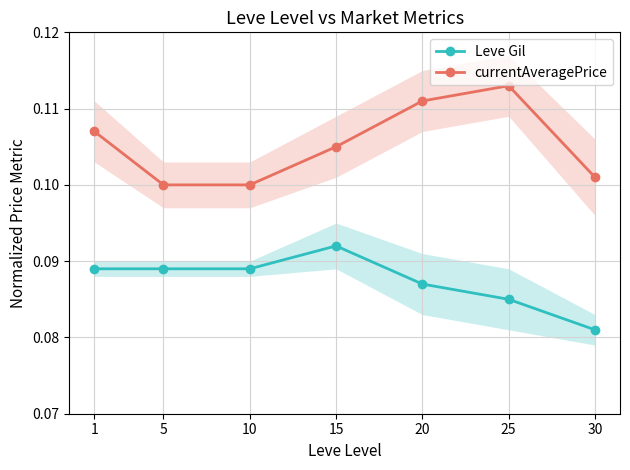

Which category has the lowest value in the Leve Gil series?

30